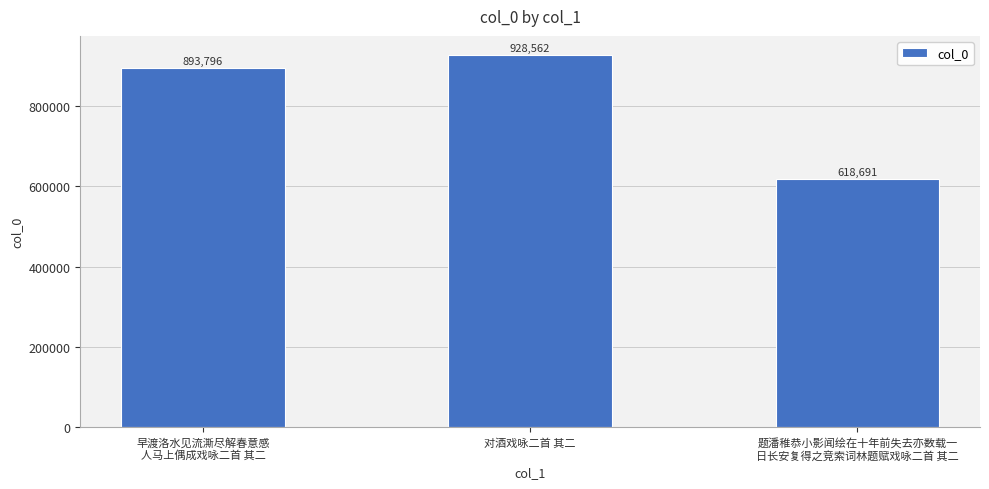

Read the value at 题潘稚恭小影闻绘在十年前失去亦数载一
日长安复得之竞索词林题赋戏咏二首 其二.

618691